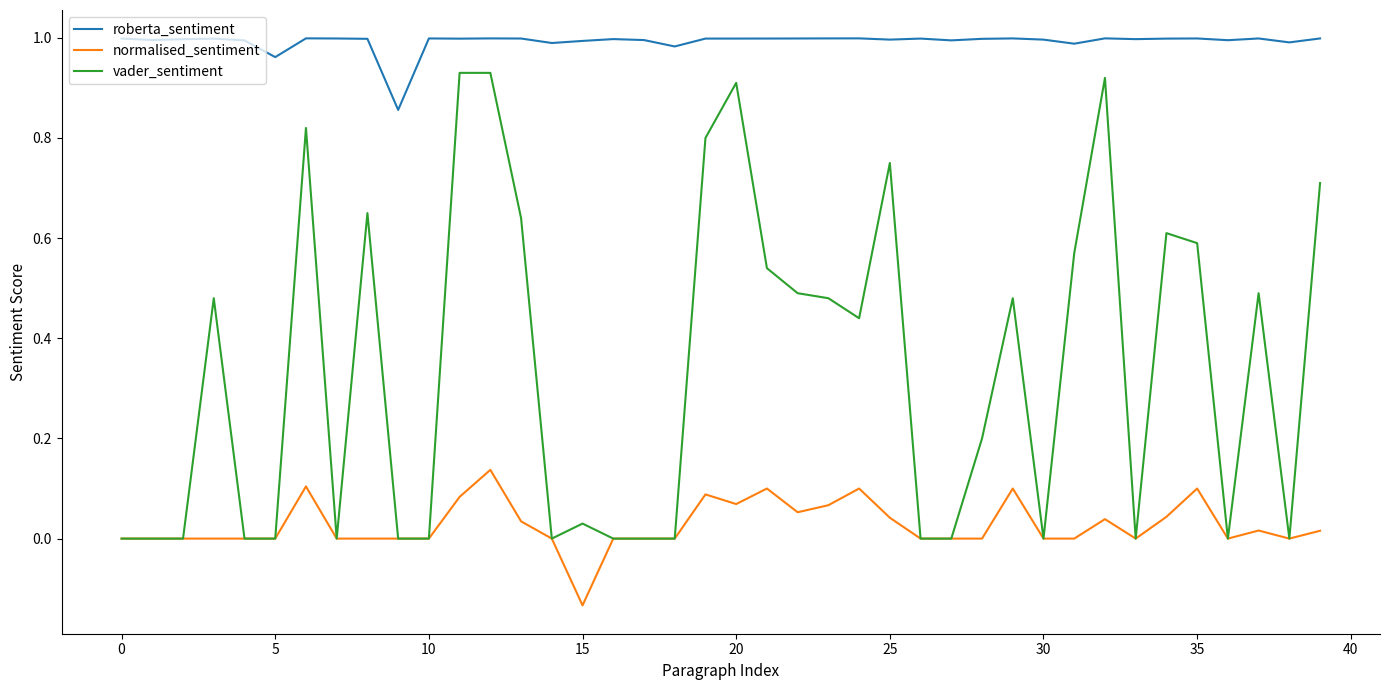

Which series has the widest spread of values?

vader_sentiment